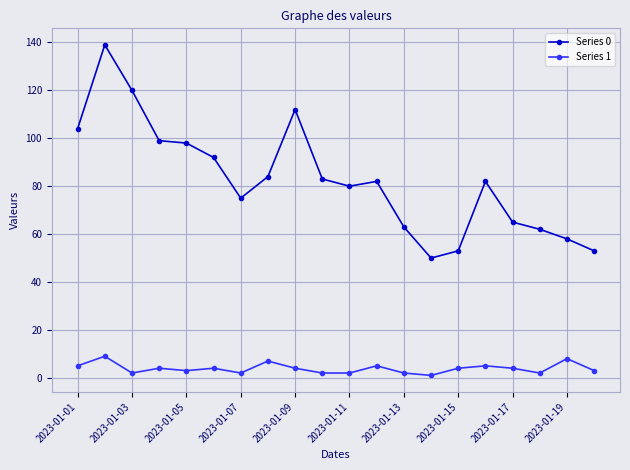

What is the value of the Series 1 point at the 12th from the left?

5